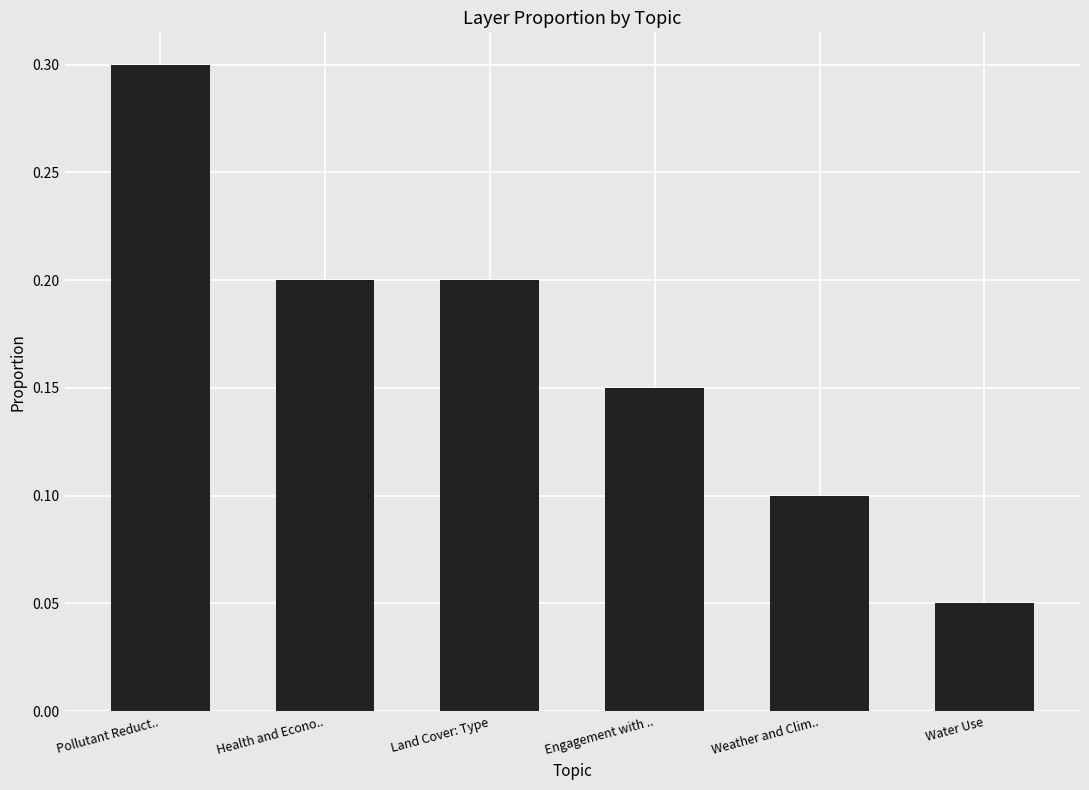

Between Engagement with .. and Weather and Clim.., which is larger?

Engagement with ..